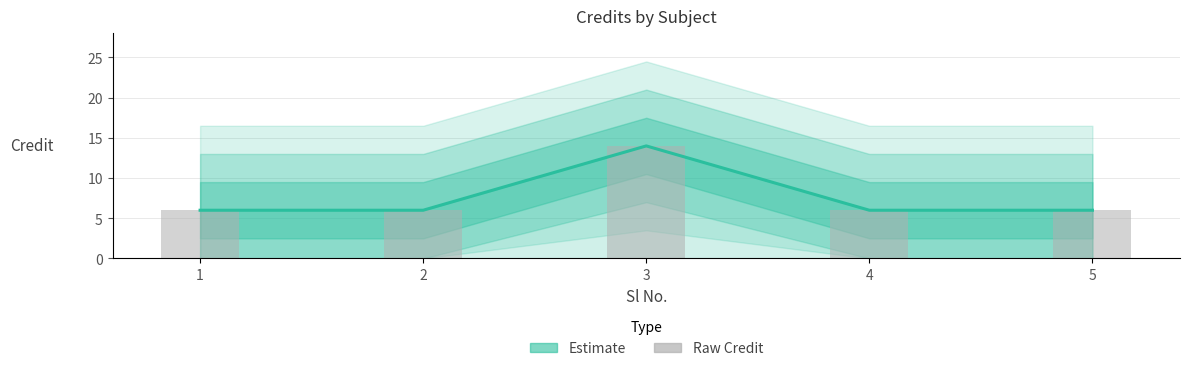

What is the value of the Raw Credit bar at the 5th from the left?

6